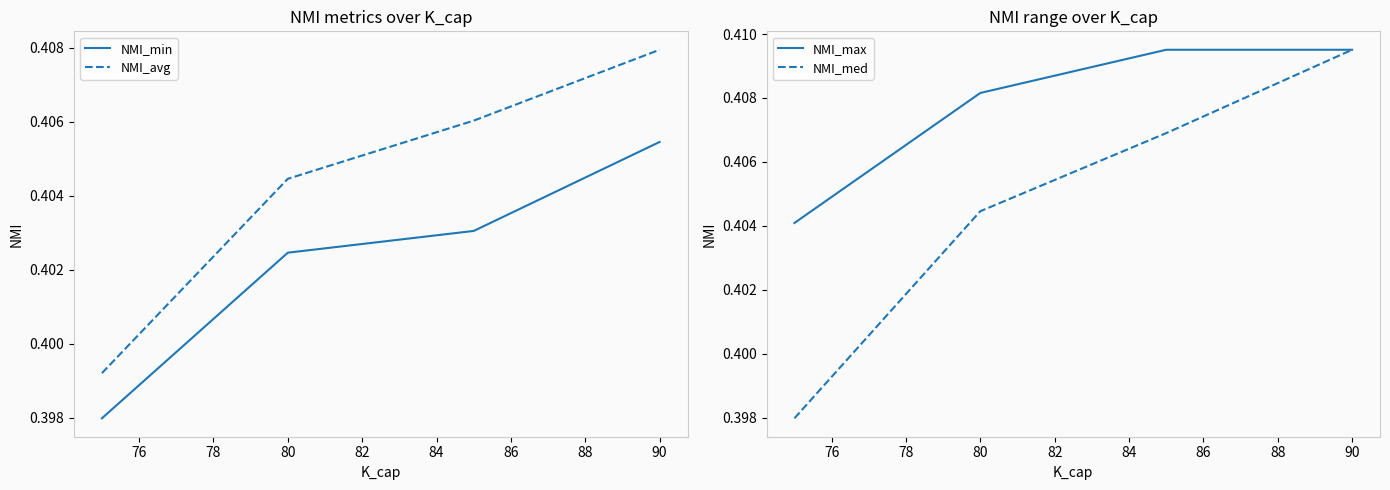

At which label does NMI_avg reach its peak?

90